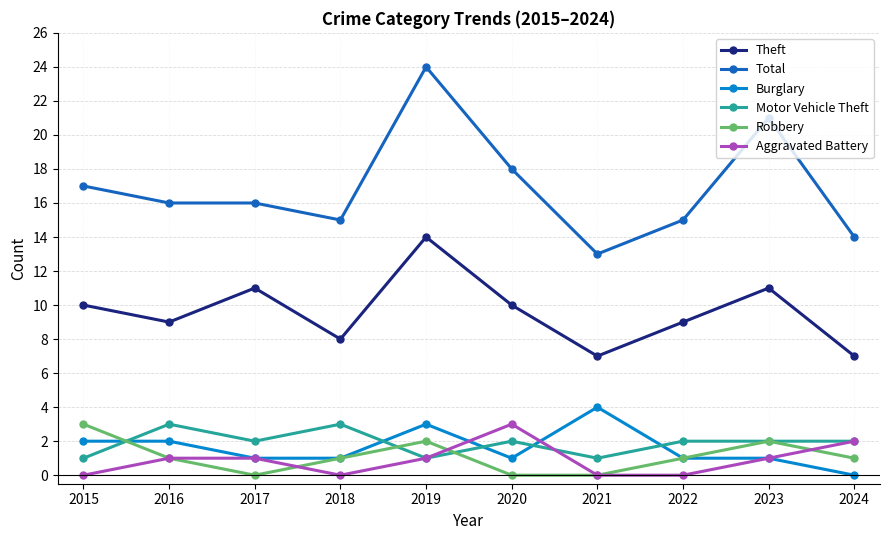

What is the value of the Total point at the 1st from the left?

17